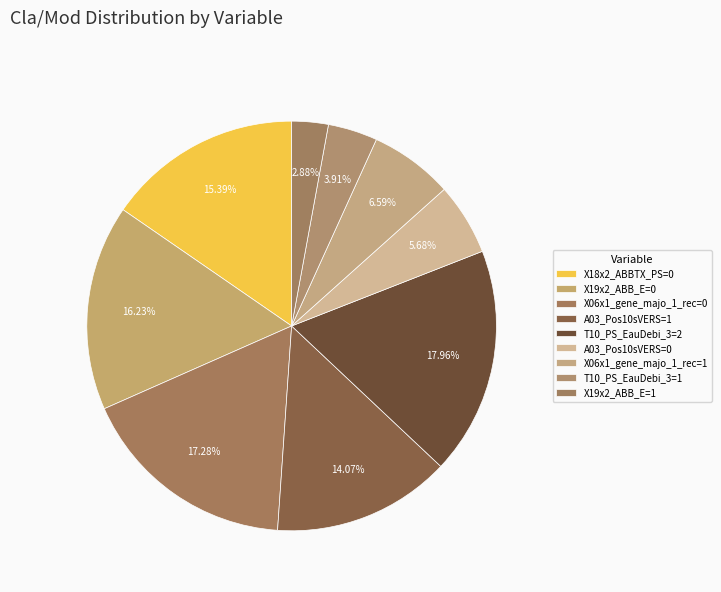

To the nearest percent, what is the difference between the X19x2_ABB_E=1 and X18x2_ABBTX_PS=0 slice percentages?

13%